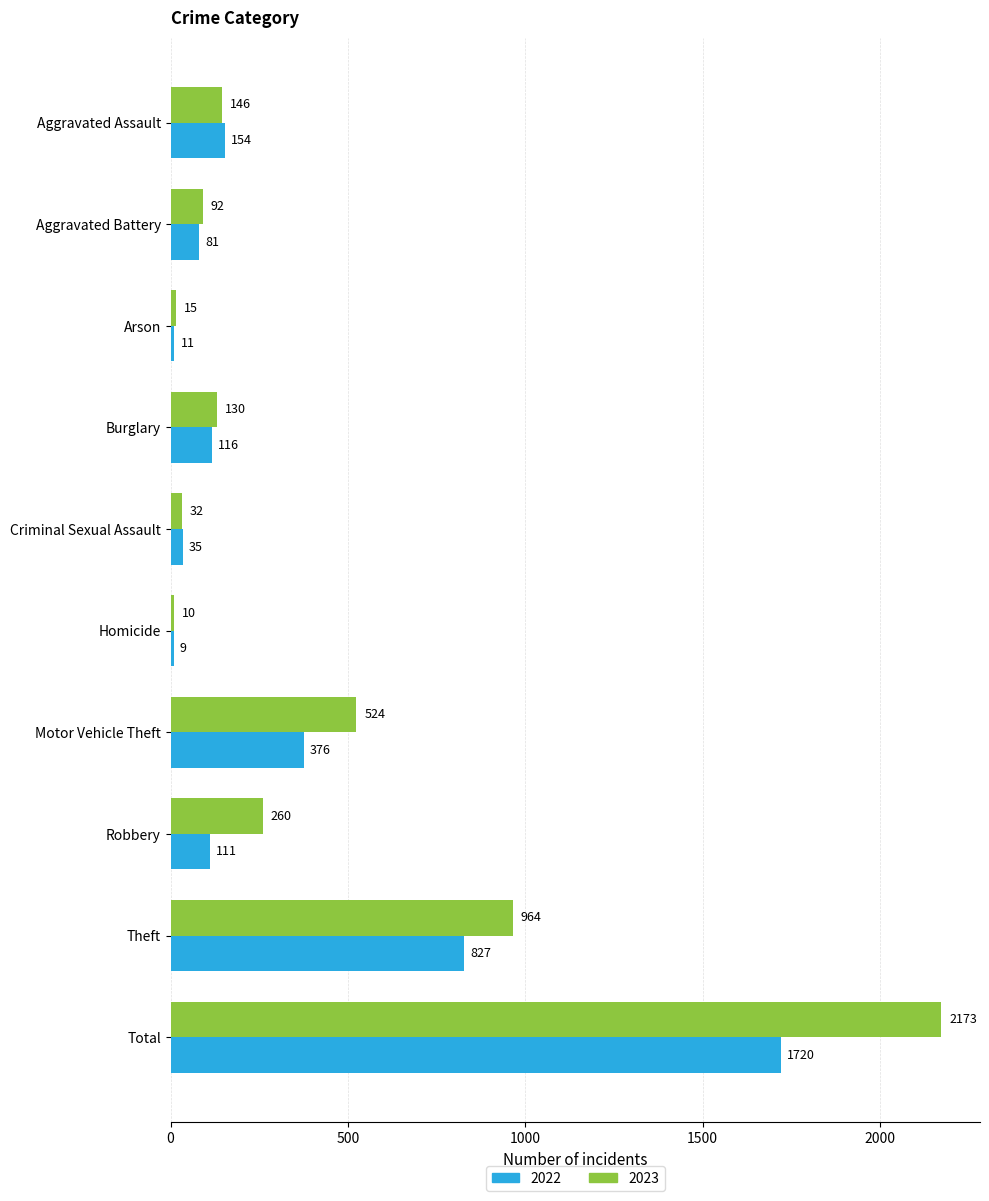

What is the difference between the highest and lowest values at Total?

453